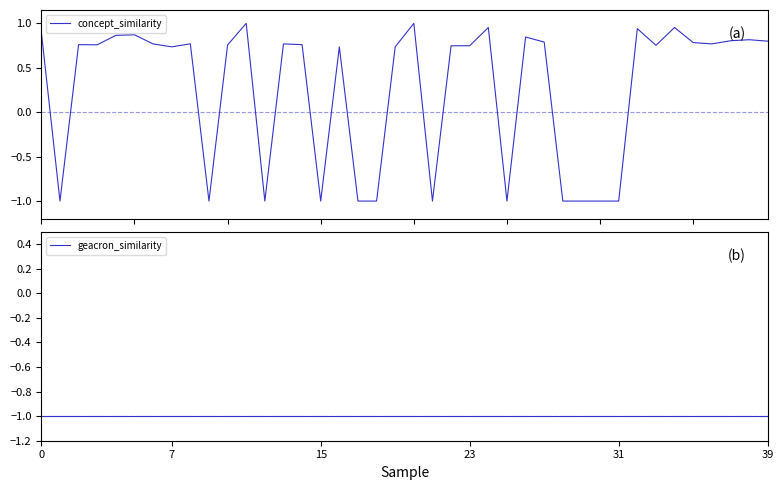

How many negative values does the concept_similarity series have?

12